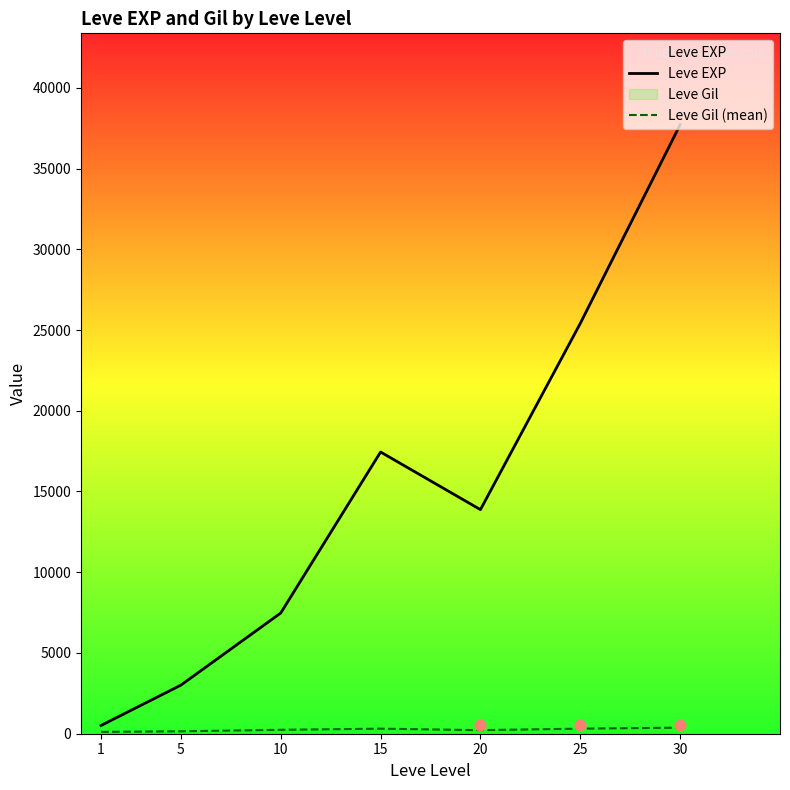

Which series contains the lowest Y value?

Leve Gil (mean)